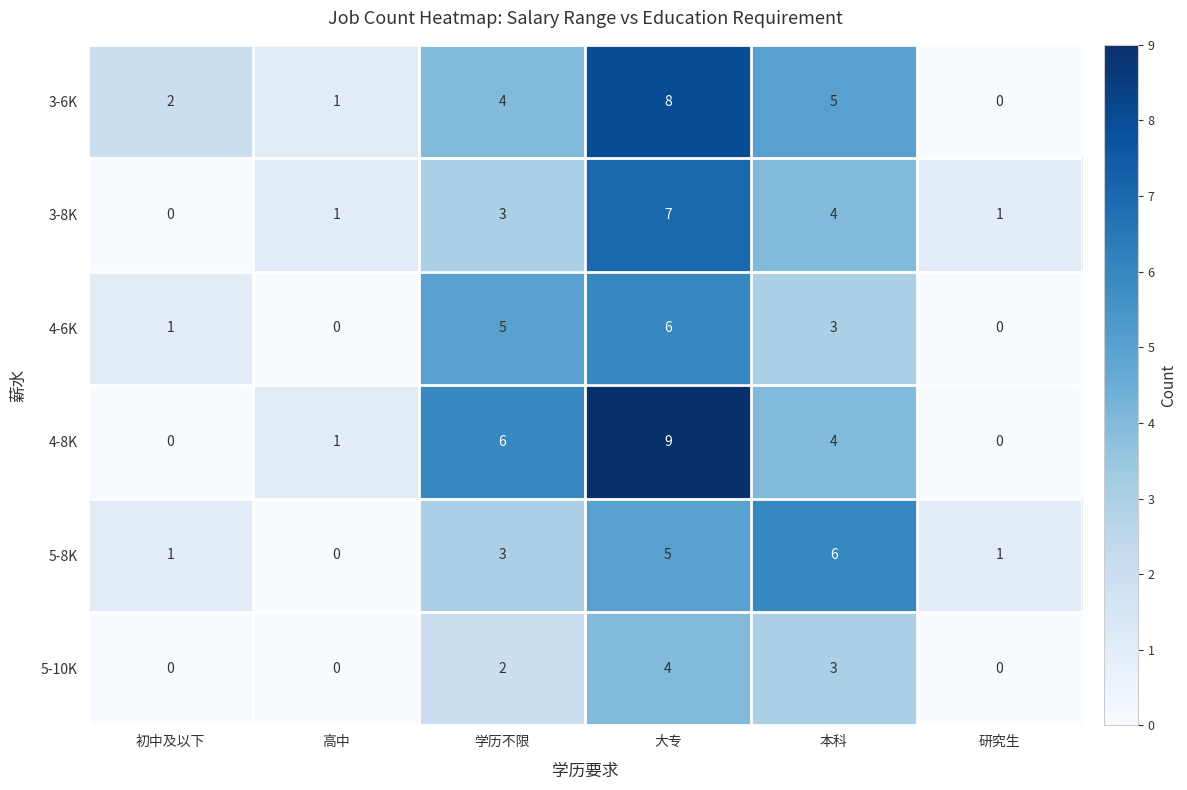

What is the greatest value displayed?

9